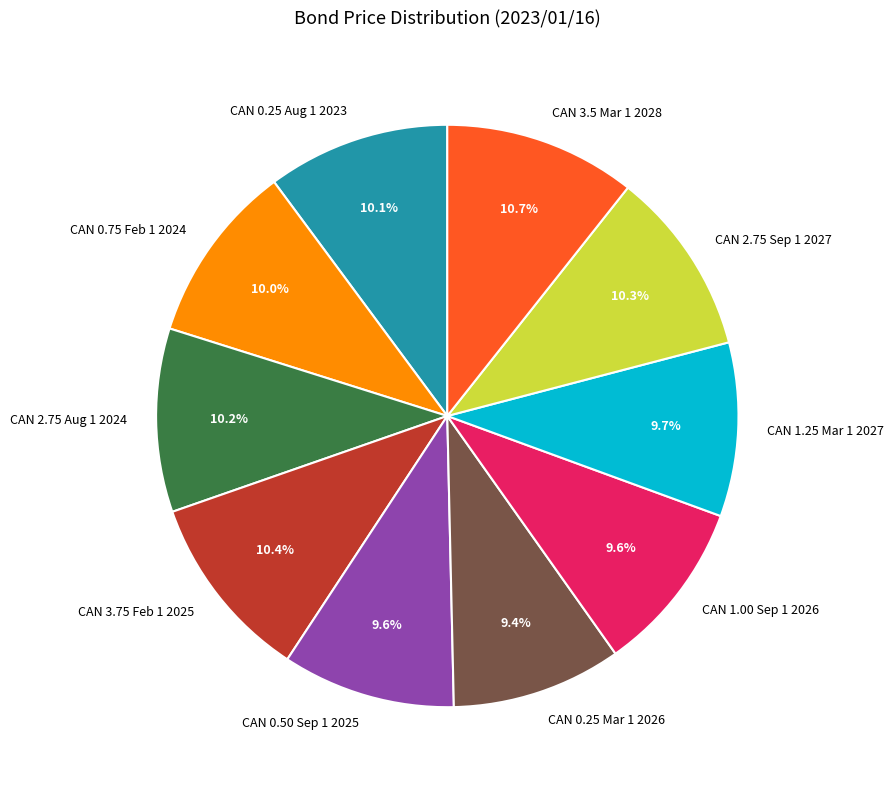

Is there a majority slice in this chart?

No